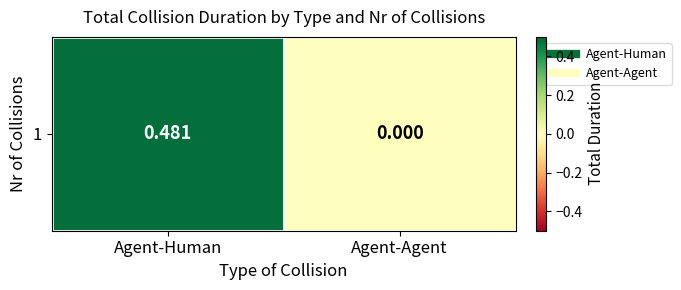

Which category has the lowest value across all series?

Agent-Agent